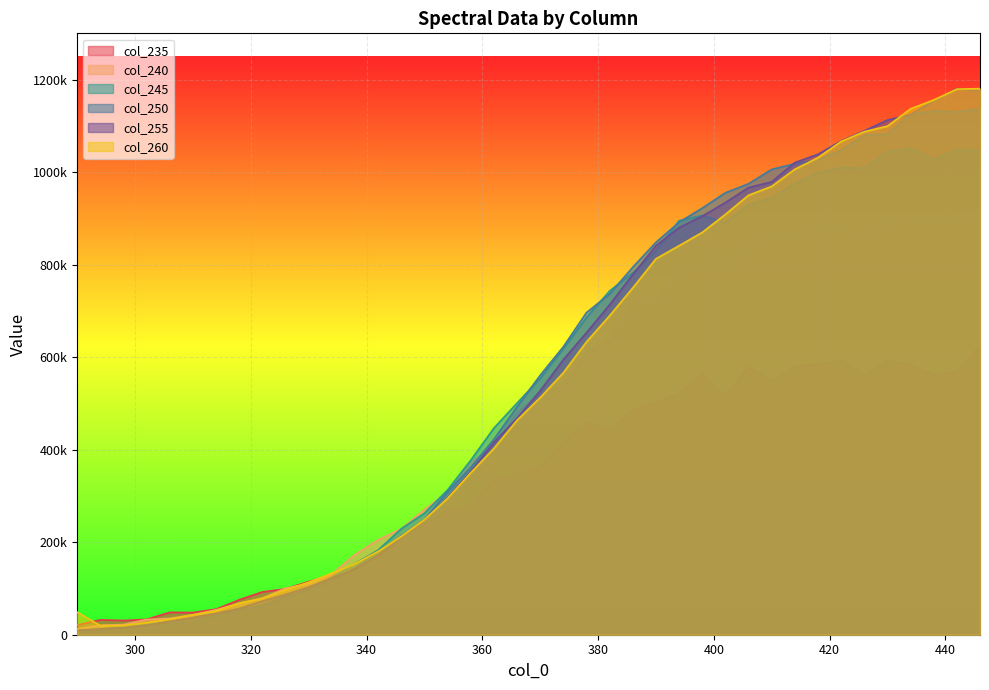

What is the sum of the 260 values at 426 and 394?

1928345.5